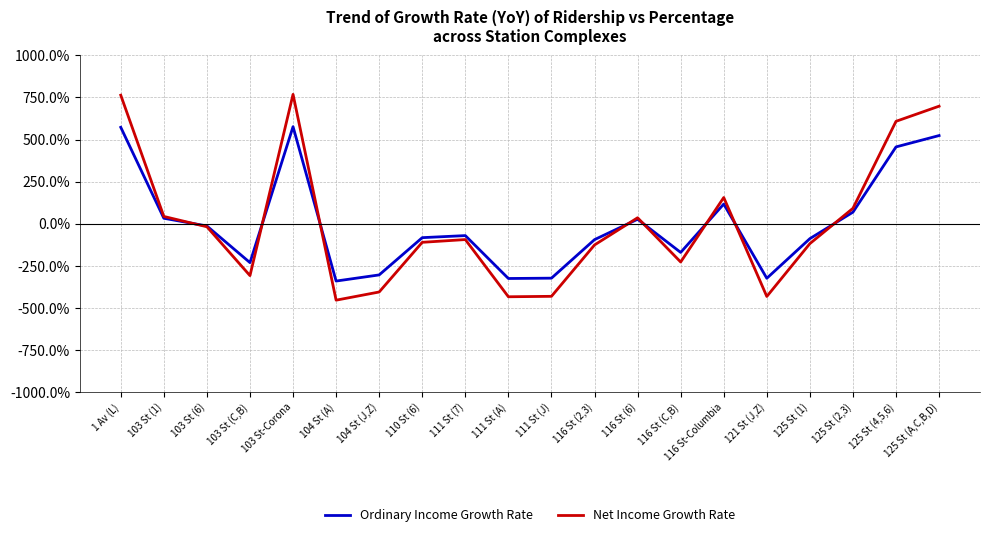

At which label does Ordinary Income Growth Rate first exceed -70?

1 Av (L)